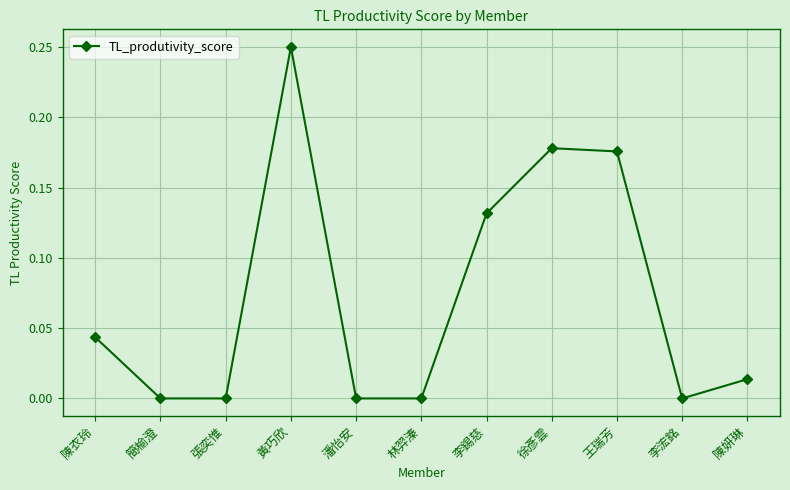

The chart shows a value of 0.0 at 林羿溱. True or false?

True